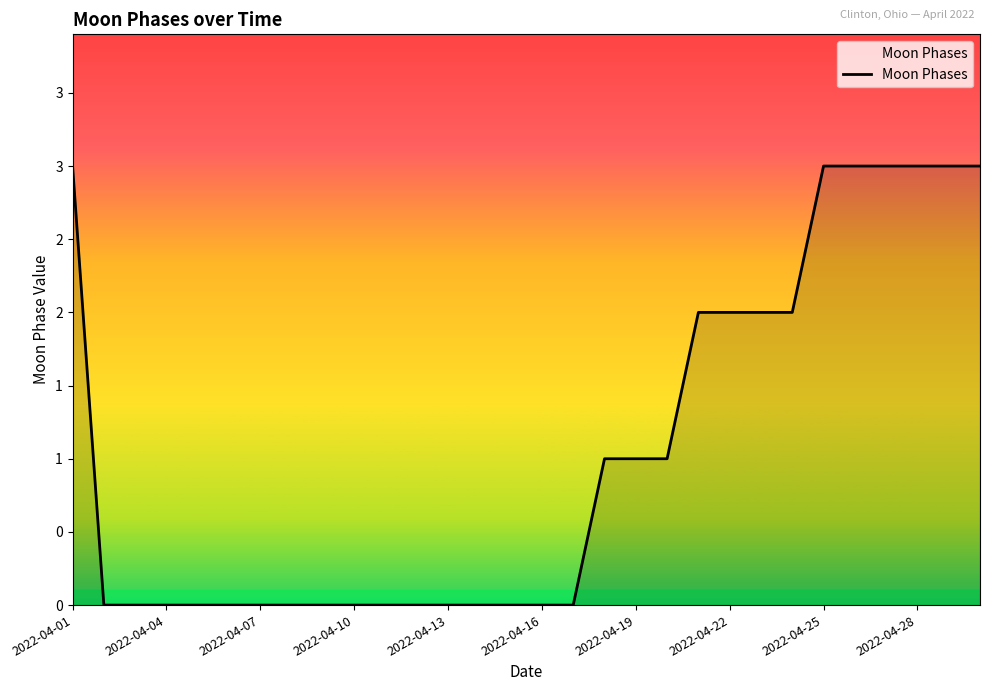

Does the chart have visible grid lines?

No